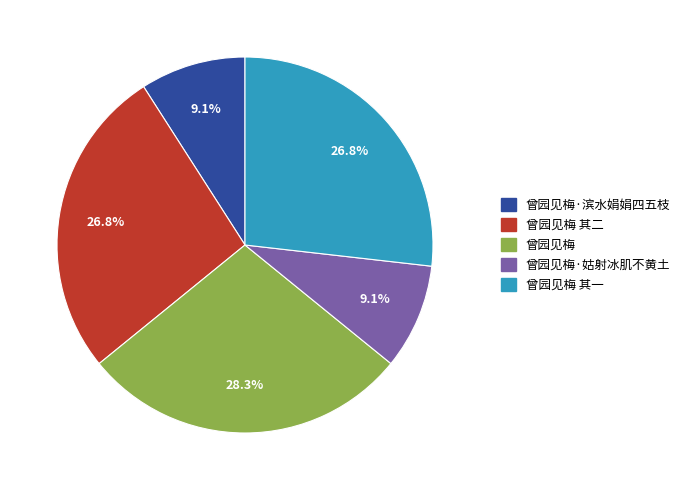

Is there a majority slice in this chart?

No